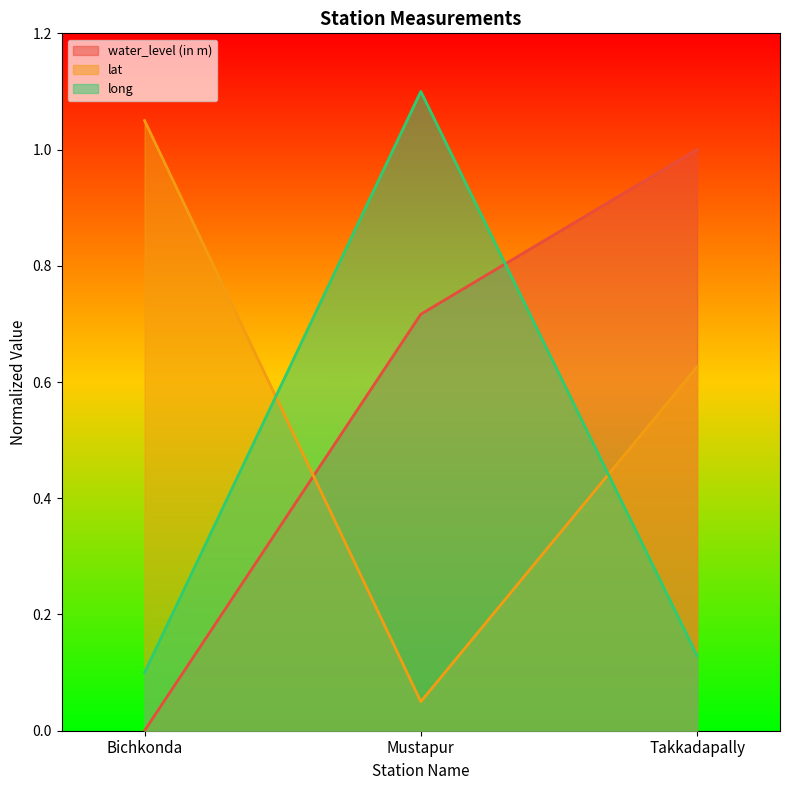

True or false: lat has a value of 0.6 at Takkadapally.

True